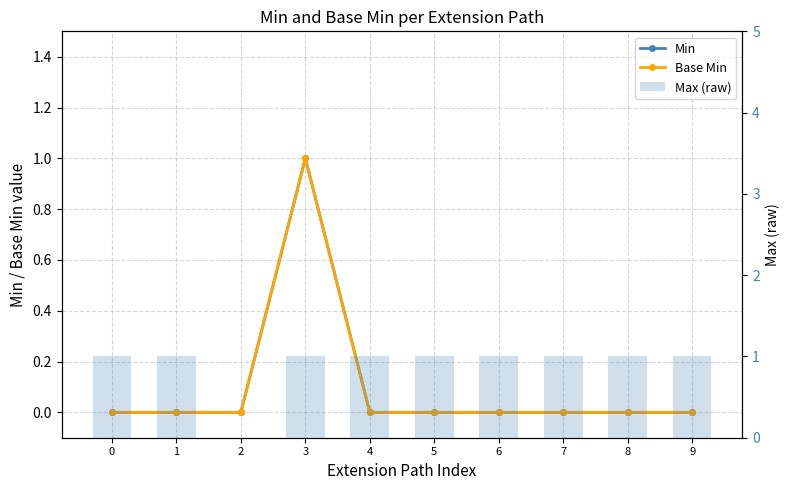

Which series has the widest spread of values?

Min